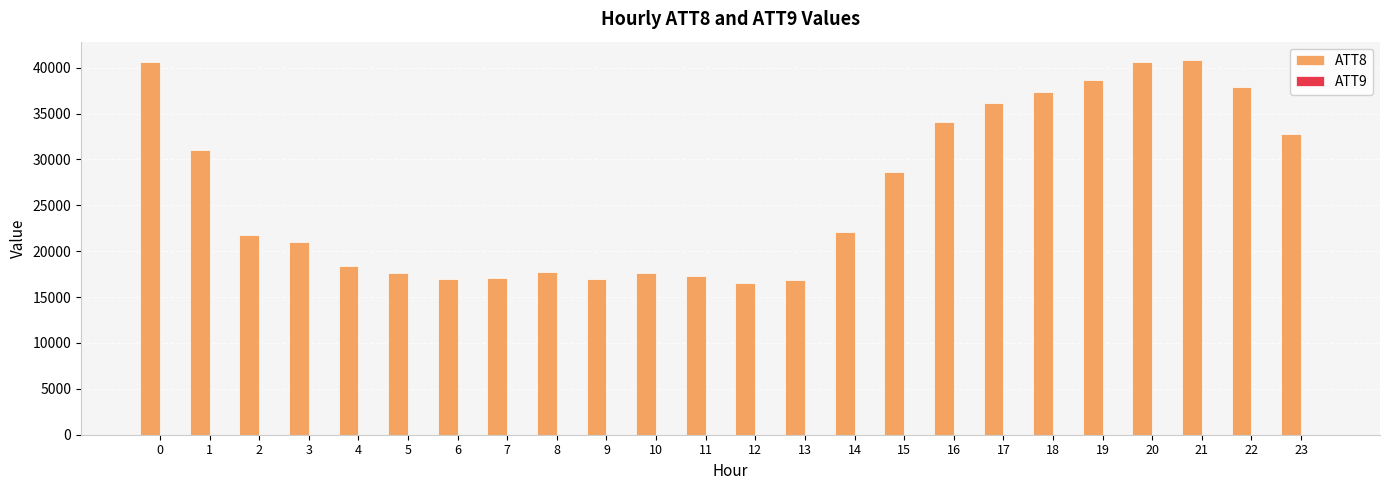

What is the greatest value displayed?

40800.0